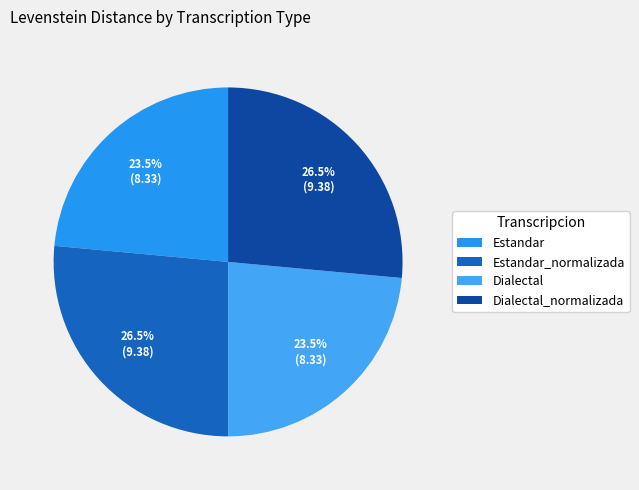

Is the sum of Estandar_normalizada and Estandar greater than half?

No